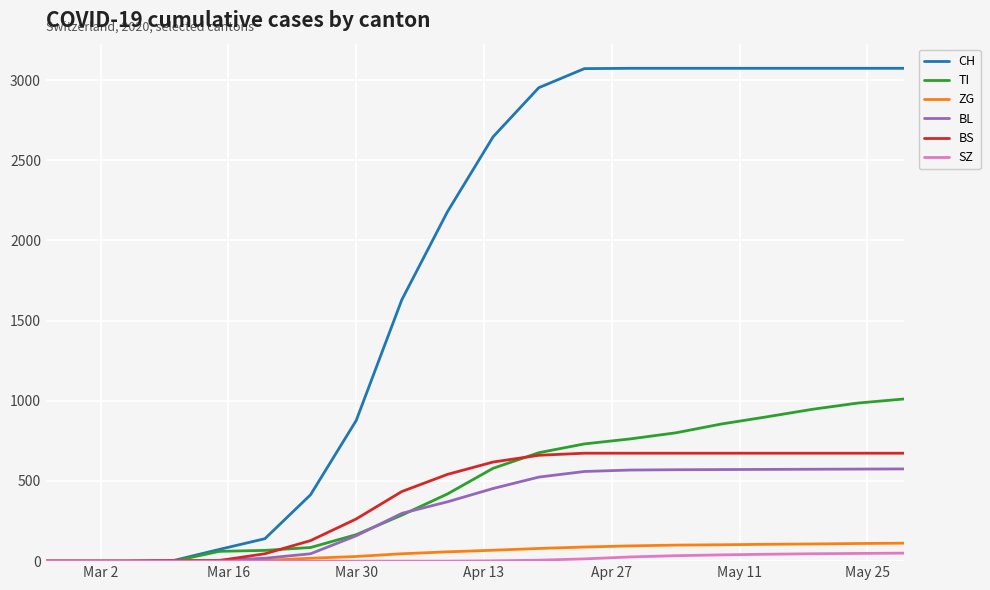

What is the maximum value shown in the chart?

3073